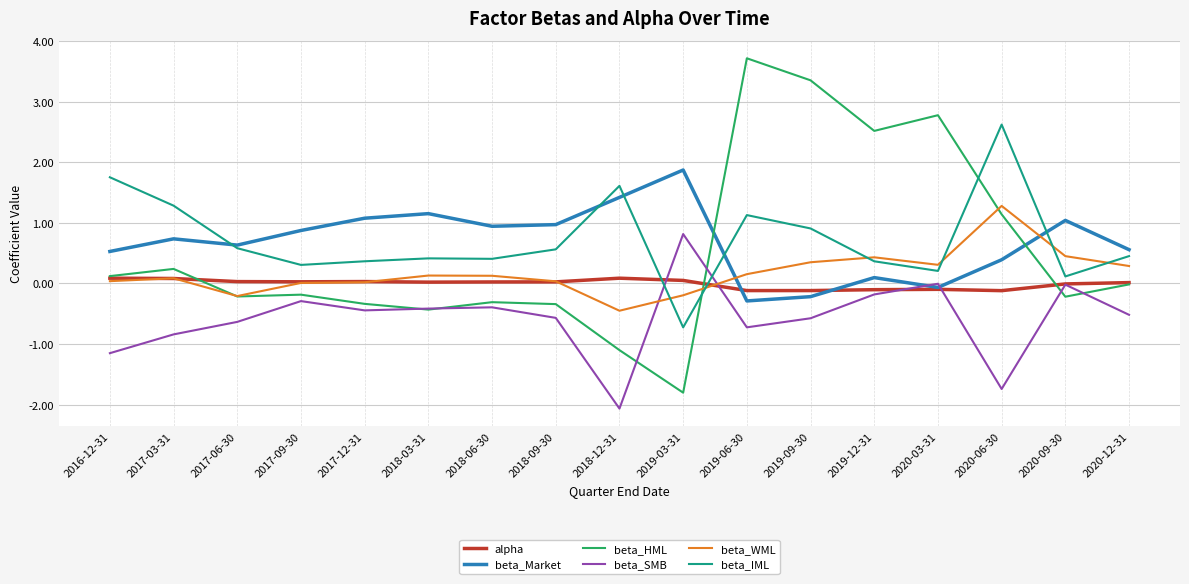

What is the lowest value of the beta_Market series?

-0.3